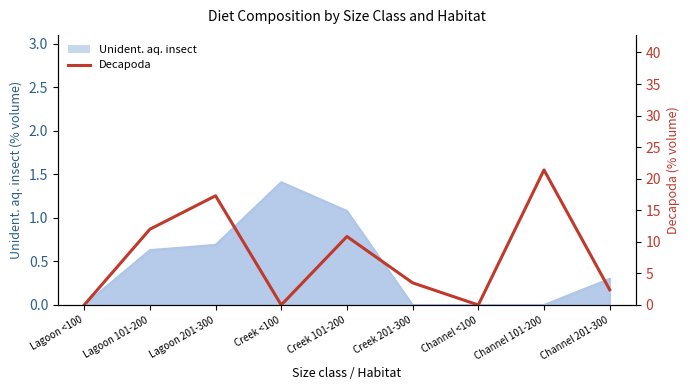

How many points are lower than both their immediate neighbors (excluding endpoints)?

2